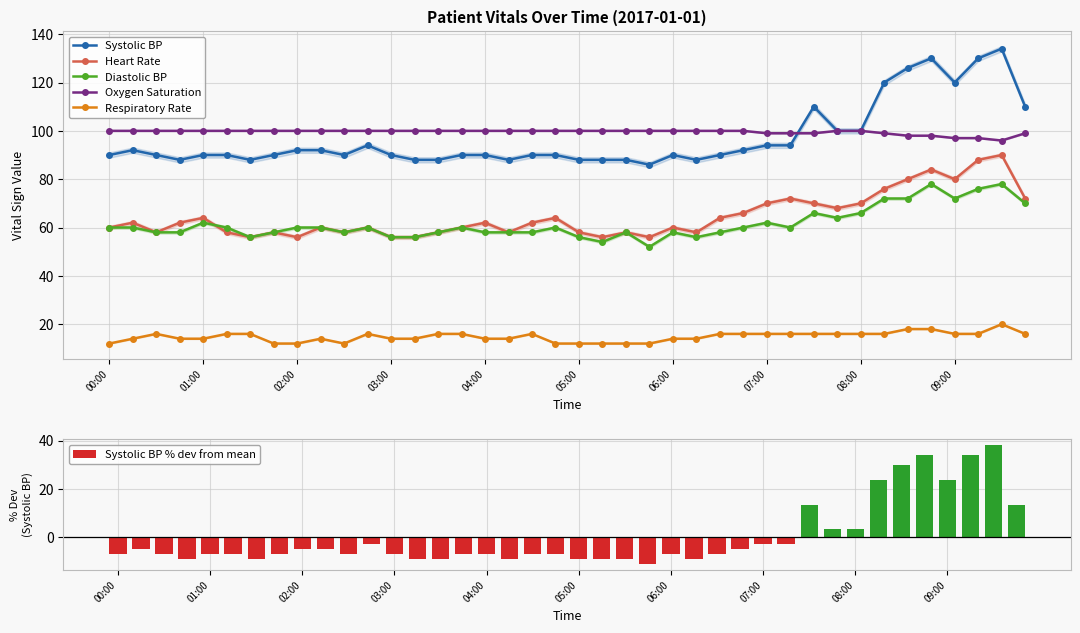

Reading right to left, transcribe all the data shown in this chart.

Systolic BP: 110.0	134.0	130.0	120.0	130.0	126.0	120.0	100.0	100.0	110.0	94.0	94.0	92.0	90.0	88.0	90.0	86.0	88.0	88.0	88.0	90.0	90.0	88.0	90.0	90.0	88.0	88.0	90.0	94.0	90.0	92.0	92.0	90.0	88.0	90.0	90.0	88.0	90.0	92.0	90.0
Heart Rate: 72.0	90.0	88.0	80.0	84.0	80.0	76.0	70.0	68.0	70.0	72.0	70.0	66.0	64.0	58.0	60.0	56.0	58.0	56.0	58.0	64.0	62.0	58.0	62.0	60.0	58.0	56.0	56.0	60.0	58.0	60.0	56.0	58.0	56.0	58.0	64.0	62.0	58.0	62.0	60.0
Diastolic BP: 70.0	78.0	76.0	72.0	78.0	72.0	72.0	66.0	64.0	66.0	60.0	62.0	60.0	58.0	56.0	58.0	52.0	58.0	54.0	56.0	60.0	58.0	58.0	58.0	60.0	58.0	56.0	56.0	60.0	58.0	60.0	60.0	58.0	56.0	60.0	62.0	58.0	58.0	60.0	60.0
Oxygen Saturation: 99.0	96.0	97.0	97.0	98.0	98.0	99.0	100.0	100.0	99.0	99.0	99.0	100.0	100.0	100.0	100.0	100.0	100.0	100.0	100.0	100.0	100.0	100.0	100.0	100.0	100.0	100.0	100.0	100.0	100.0	100.0	100.0	100.0	100.0	100.0	100.0	100.0	100.0	100.0	100.0
Respiratory Rate: 16.0	20.0	16.0	16.0	18.0	18.0	16.0	16.0	16.0	16.0	16.0	16.0	16.0	16.0	14.0	14.0	12.0	12.0	12.0	12.0	12.0	16.0	14.0	14.0	16.0	16.0	14.0	14.0	16.0	12.0	14.0	12.0	12.0	16.0	16.0	14.0	14.0	16.0	14.0	12.0
Systolic BP % dev from mean: 13.5	38.2	34.1	23.8	34.1	30.0	23.8	3.1	3.1	13.5	-3.0	-3.0	-5.1	-7.2	-9.2	-7.2	-11.3	-9.2	-9.2	-9.2	-7.2	-7.2	-9.2	-7.2	-7.2	-9.2	-9.2	-7.2	-3.0	-7.2	-5.1	-5.1	-7.2	-9.2	-7.2	-7.2	-9.2	-7.2	-5.1	-7.2